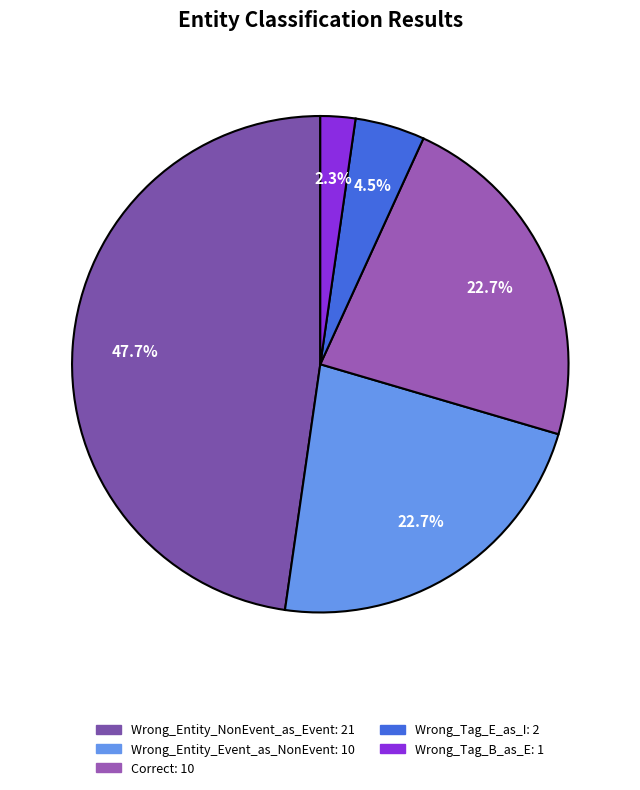

What is the largest slice in the pie chart?

Wrong_Entity_NonEvent_as_Event